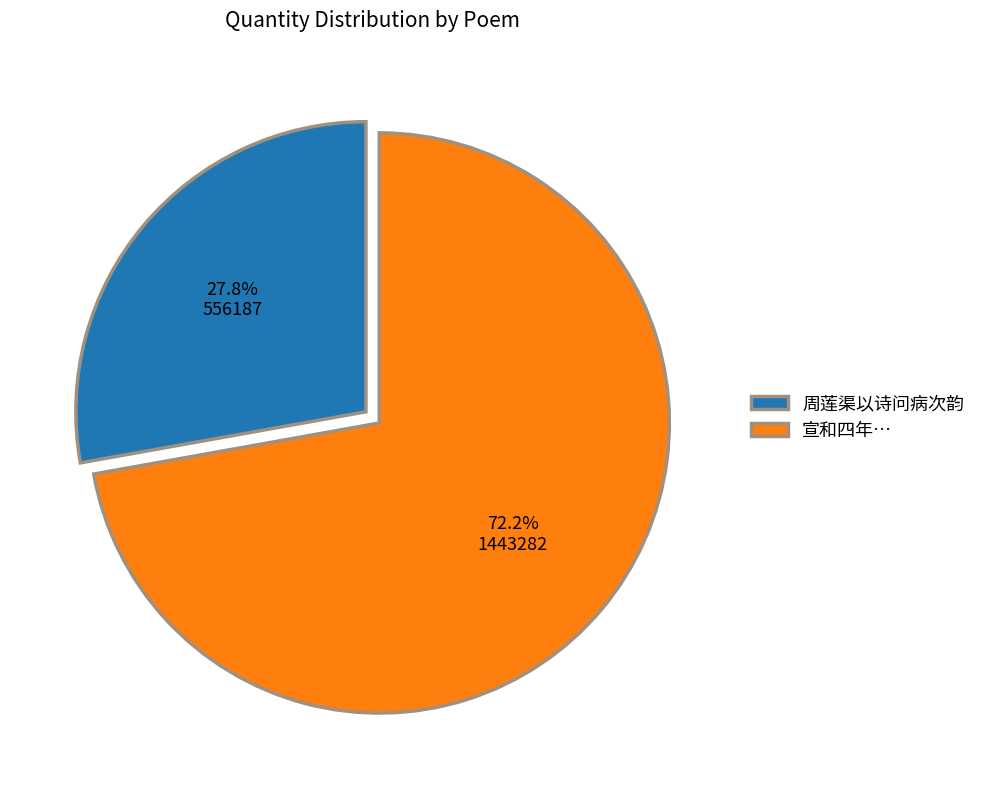

What is the largest slice in the pie chart?

宣和四年…